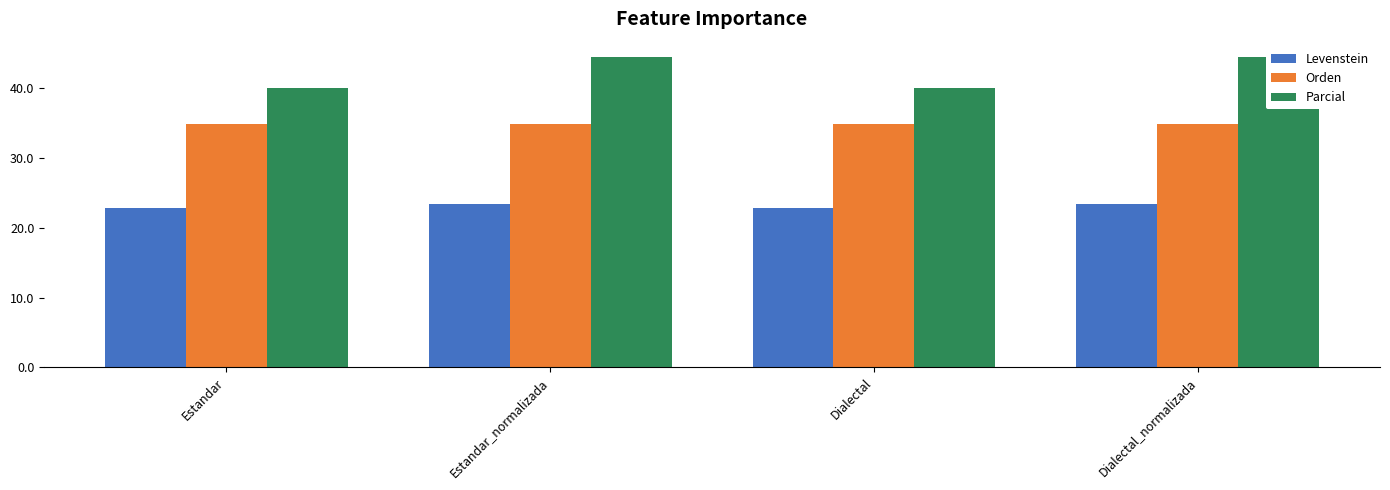

What is the average value of the Levenstein series?

23.1